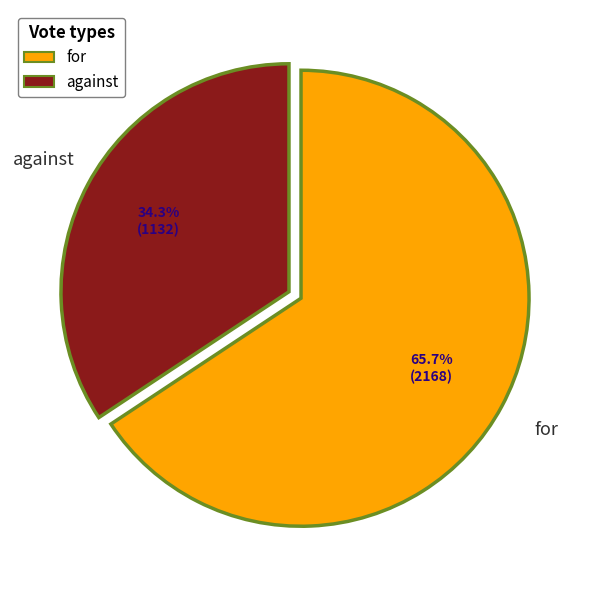

What is the ratio of the value at against to the value at for?

0.5